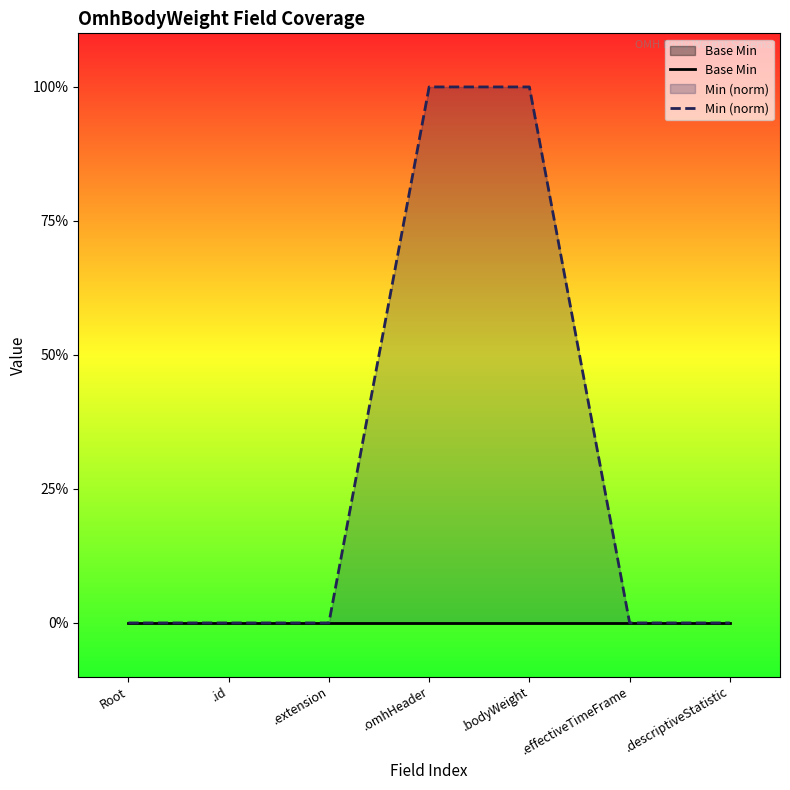

How many series are shown in this chart?

2